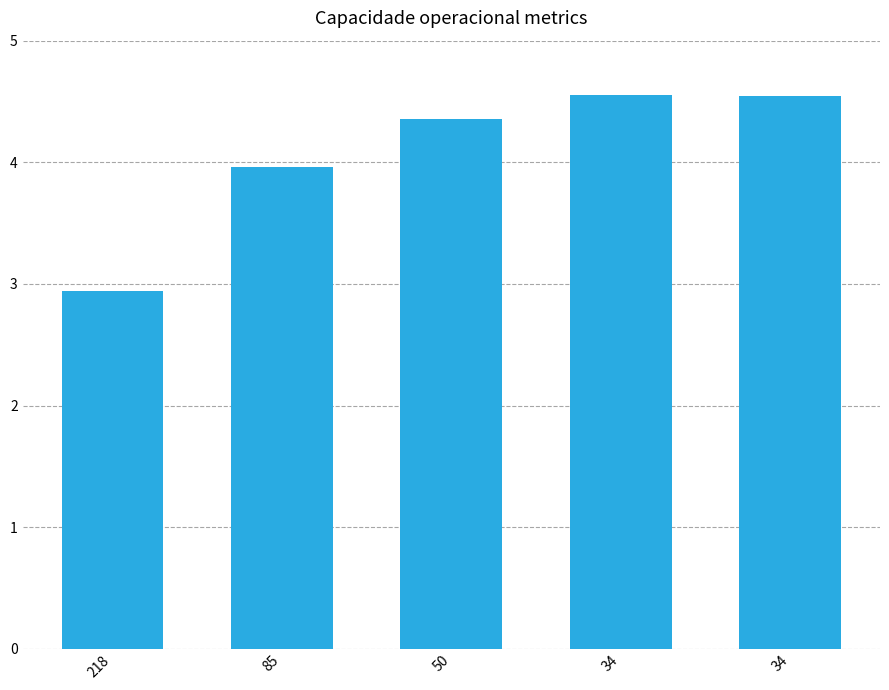

What is the difference between the values at 34 and 218?

1.6